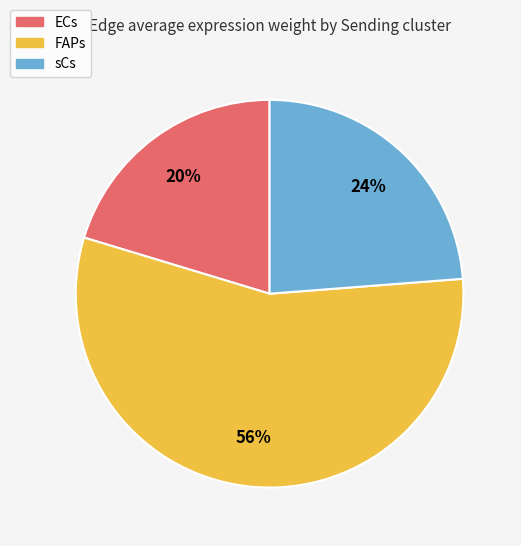

Does FAPs account for over 50% of the chart?

Yes